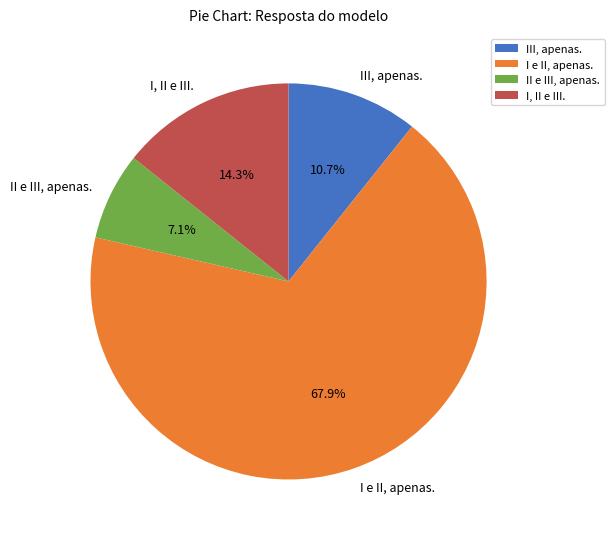

Combined, do III, apenas. and I e II, apenas. account for over 50%?

Yes